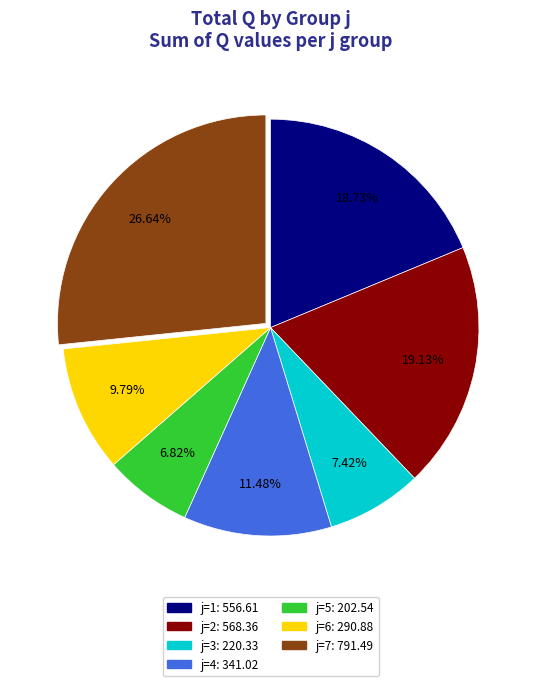

Count the number of slices in the pie.

7